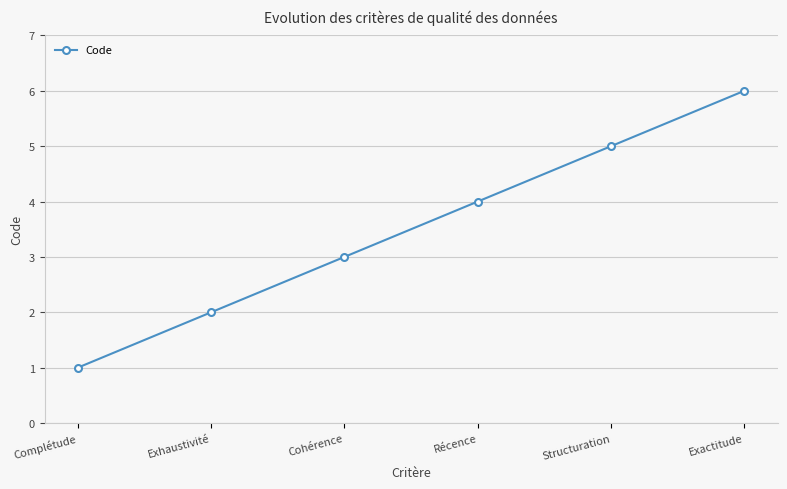

Which has a higher value, Complétude or Structuration?

Structuration